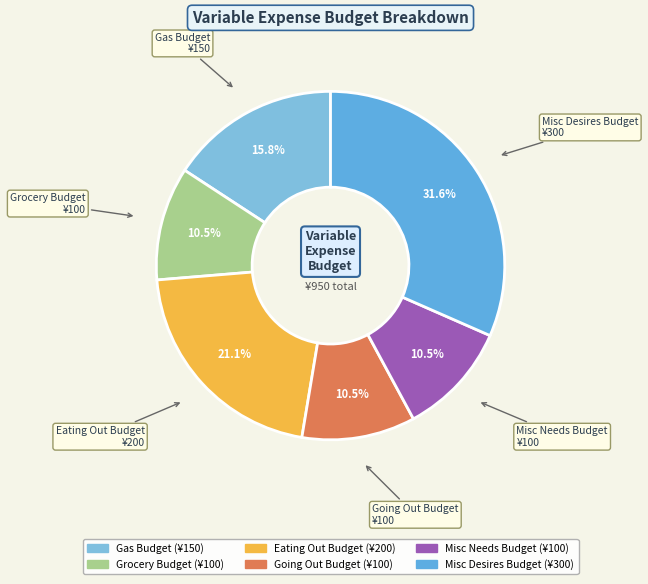

How many segments does this pie chart have?

6